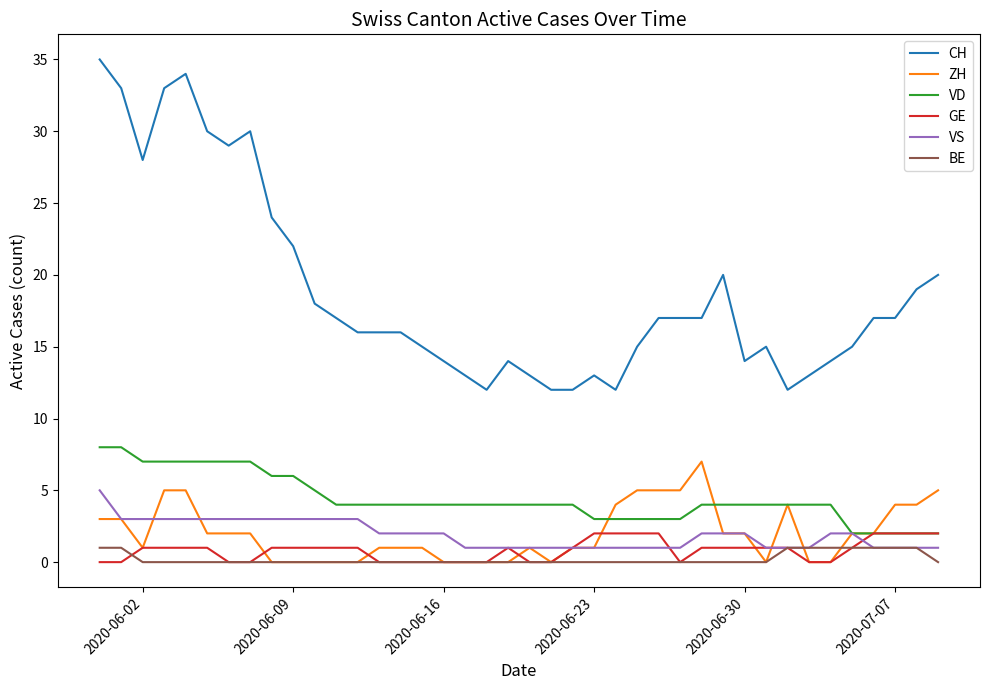

Which series has the widest spread of values?

CH